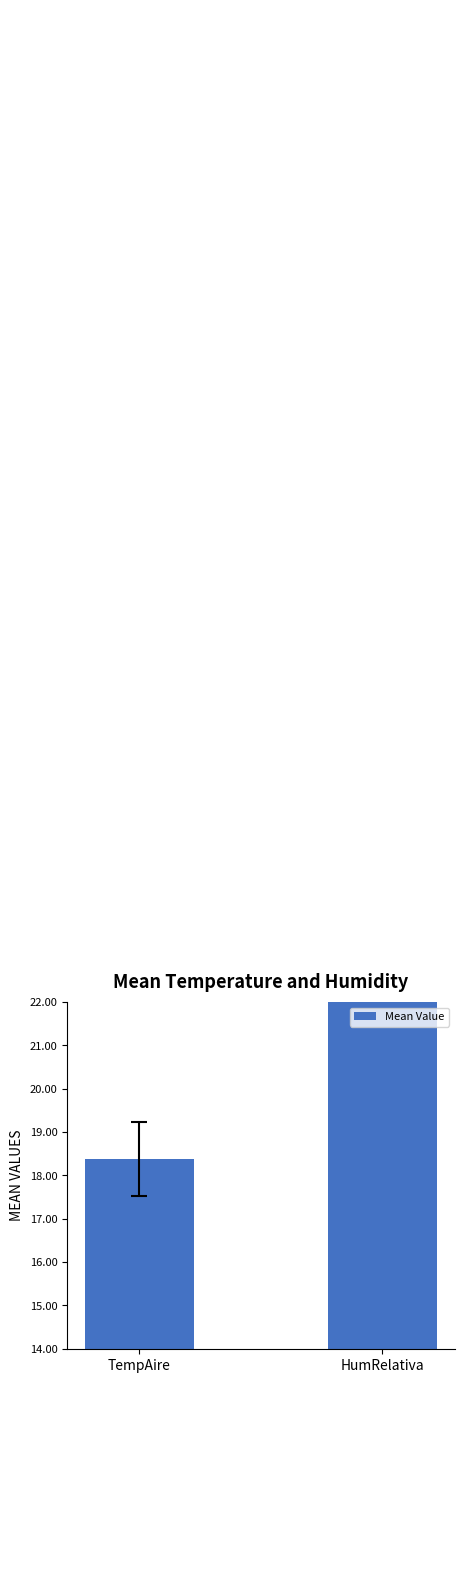

True or false: the data shows 131.9 at HumRelativa.

False